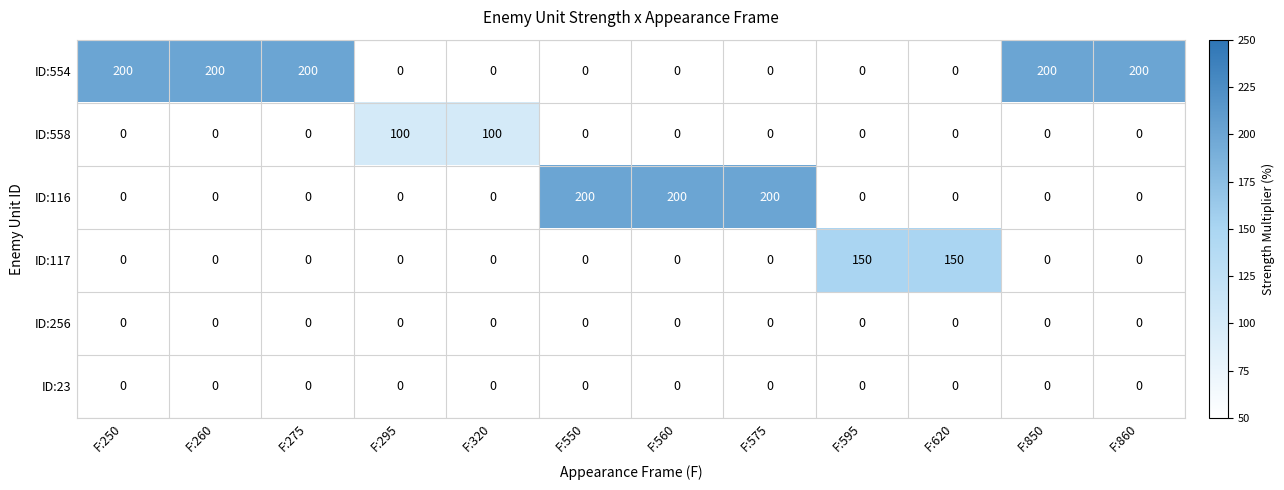

The ID:116 series shows 103 at F:575. True or false?

False